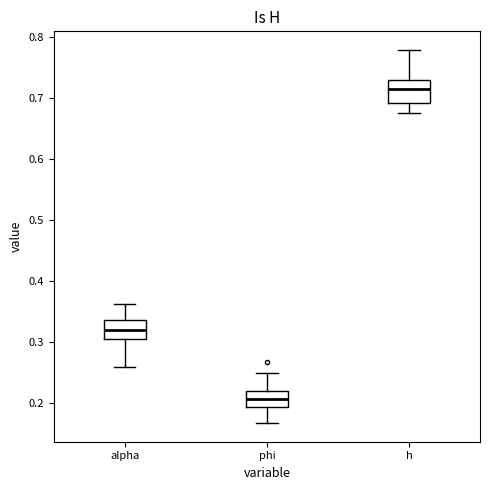

Reading left to right, read every box against the y-axis: the position of its median line, the range the box covers, and the ends of its whiskers. The values are not printed on the chart, so give them approximately, as read against the axis.

alpha: median 0.32, box 0.31 to 0.34, whiskers 0.26 to 0.36
phi: median 0.21, box 0.19 to 0.22, whiskers 0.17 to 0.25
h: median 0.72, box 0.69 to 0.73, whiskers 0.68 to 0.78